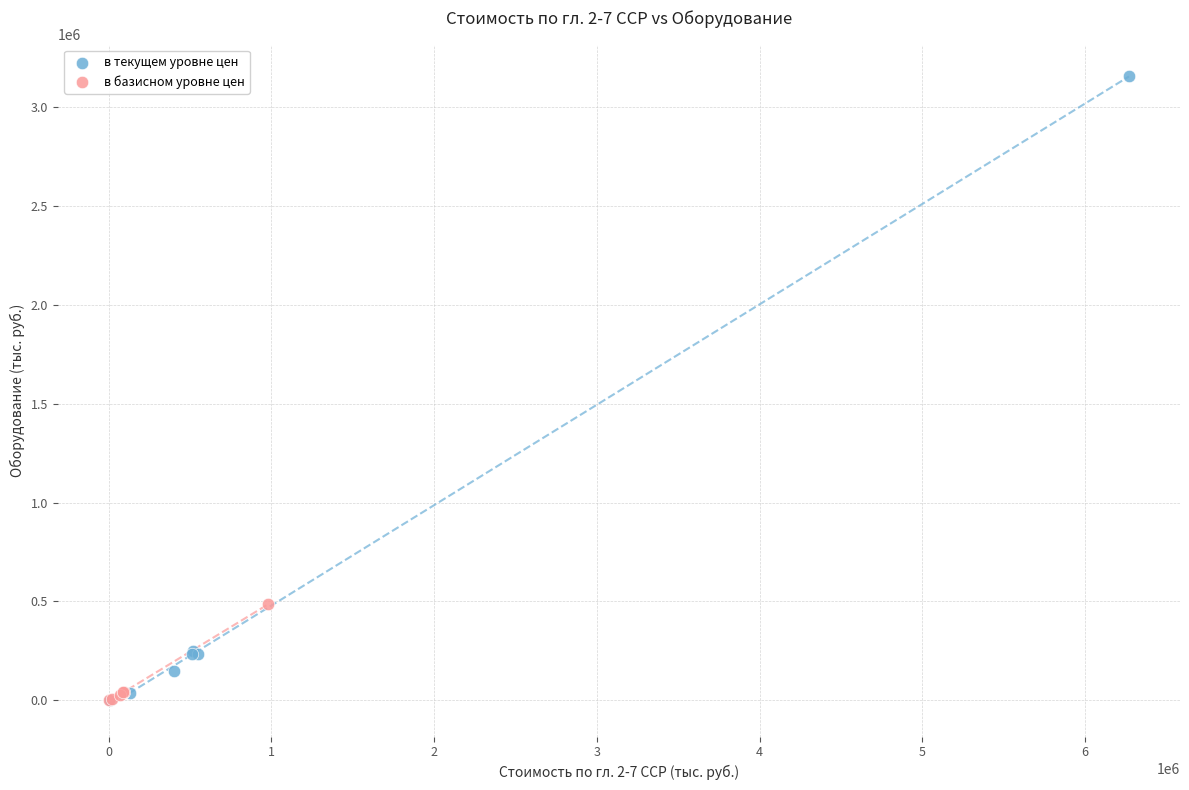

Which series has the largest Y range (max minus min)?

в текущем уровне цен